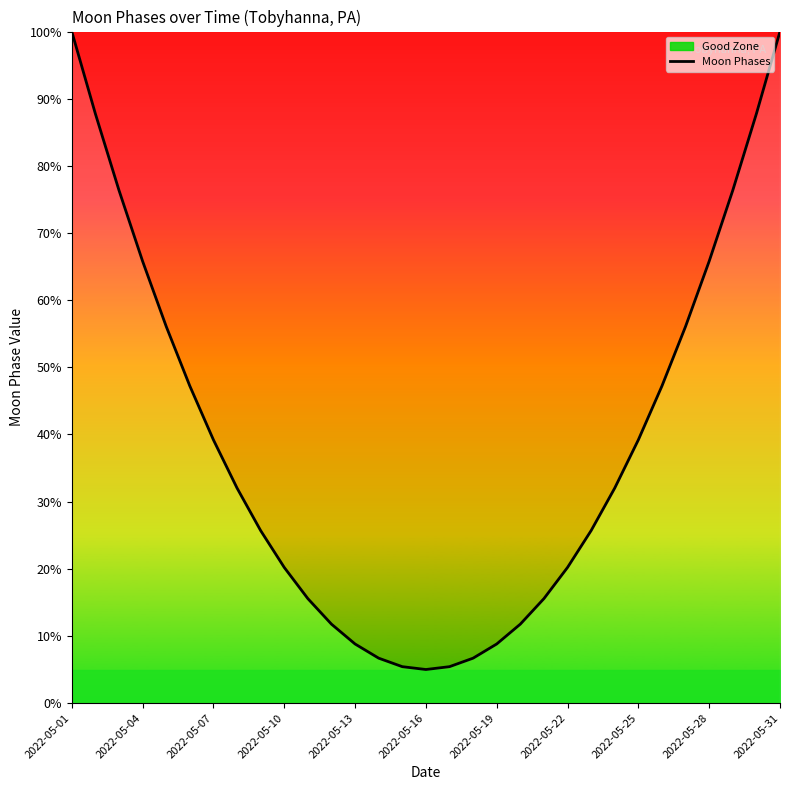

True or false: the data shows 94.1 at 26.

False